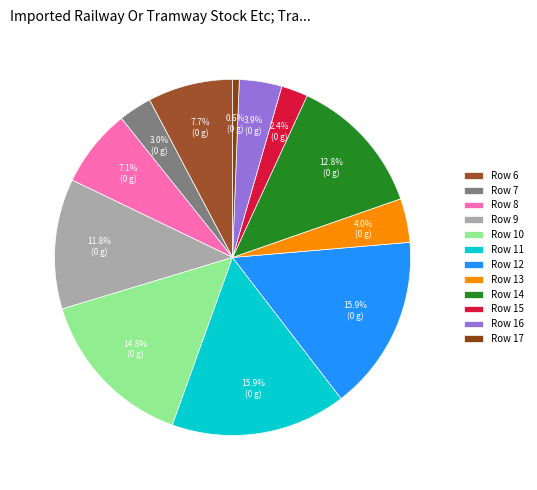

The Row 16 slice represents 14% of the pie. True or false?

False